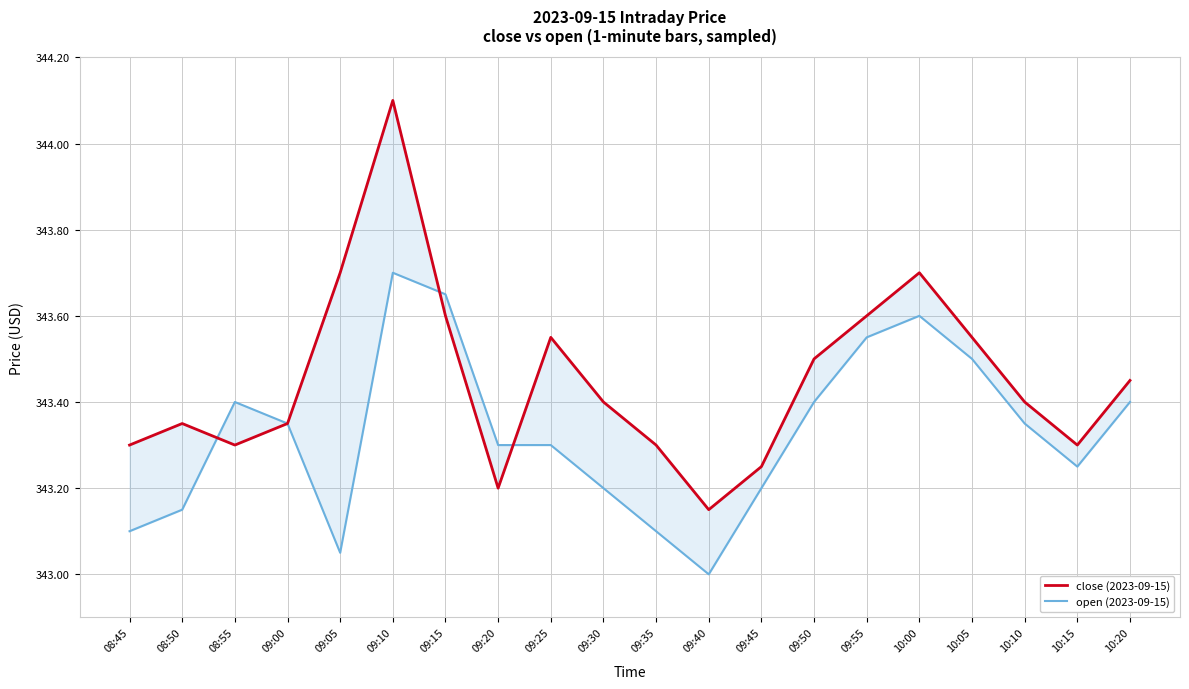

At which label does close (2023-09-15) reach its minimum?

09:40